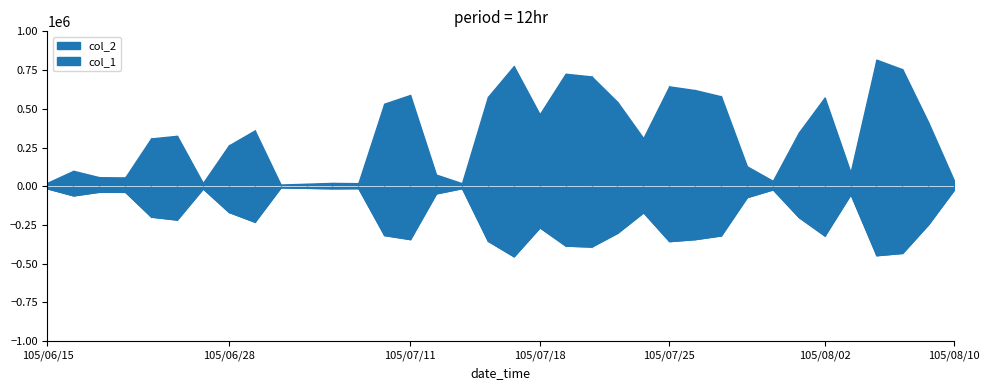

How many values in the col_1 series are below 199000?

18